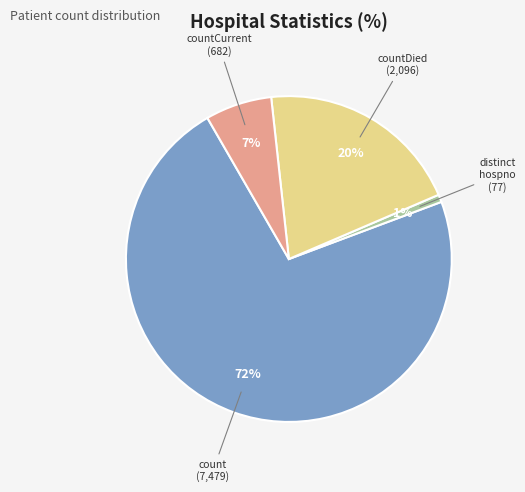

How many segments does this pie chart have?

4